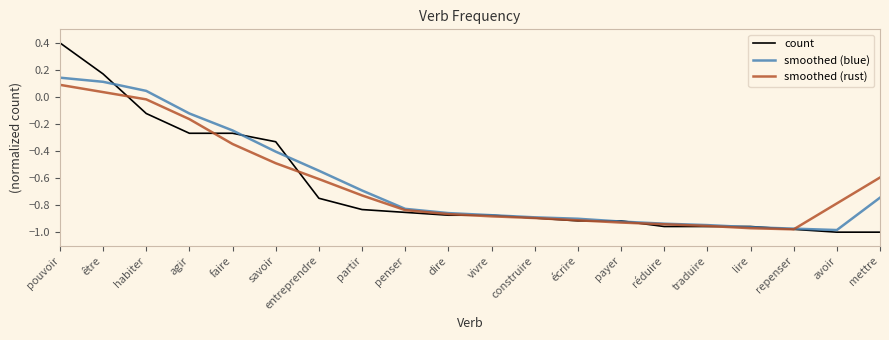

True or false: smoothed (rust) has a value of 0.1 at être.

False